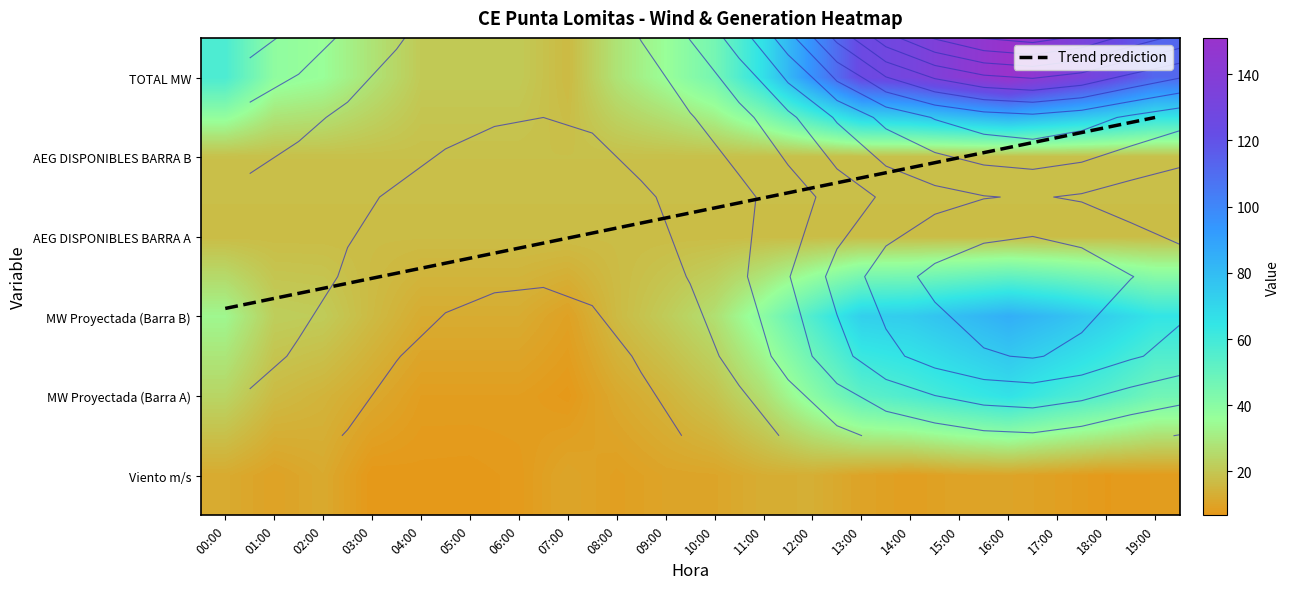

How many data points in 04:00 are above 17?

2